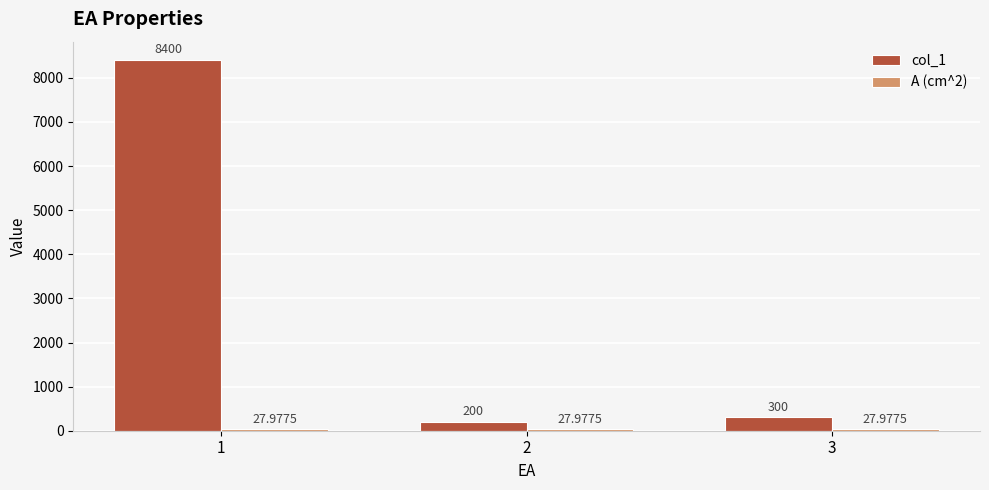

Rank the categories by col_1 value from highest to lowest.

1, 3, 2